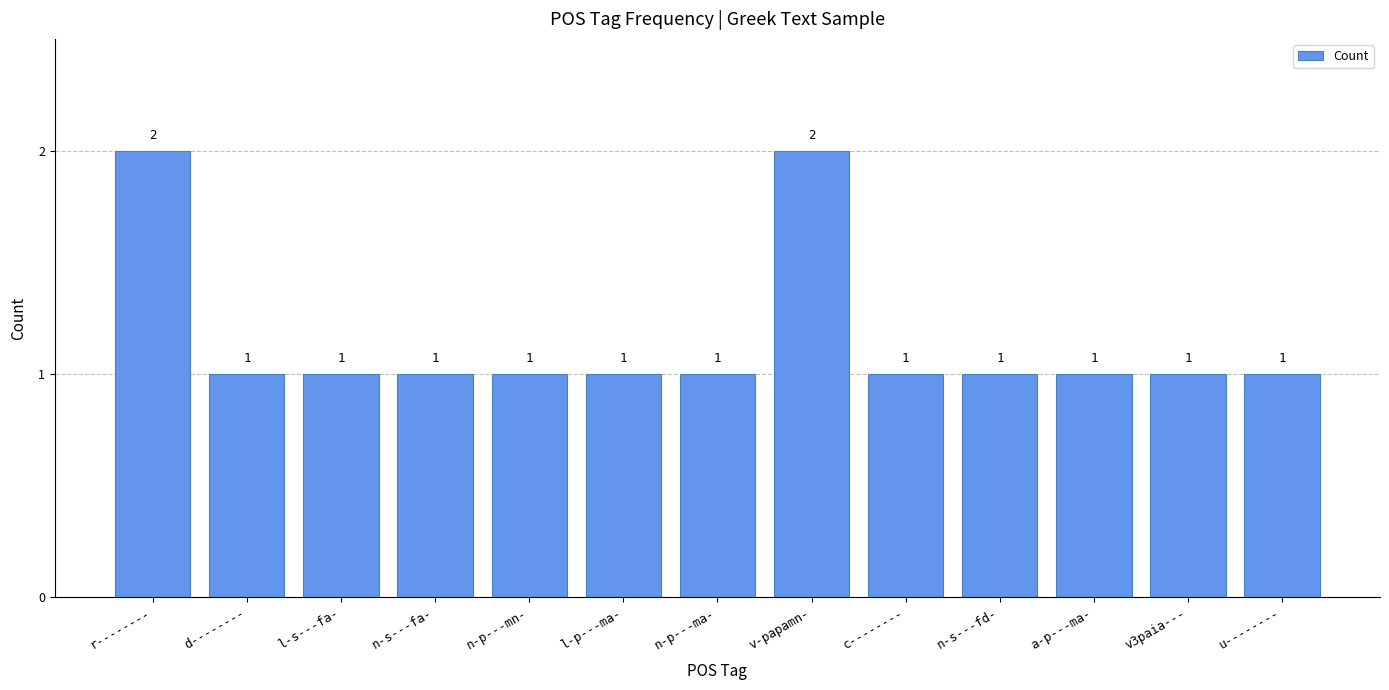

What is the label of the 8th bar from the left?

v-papamn-